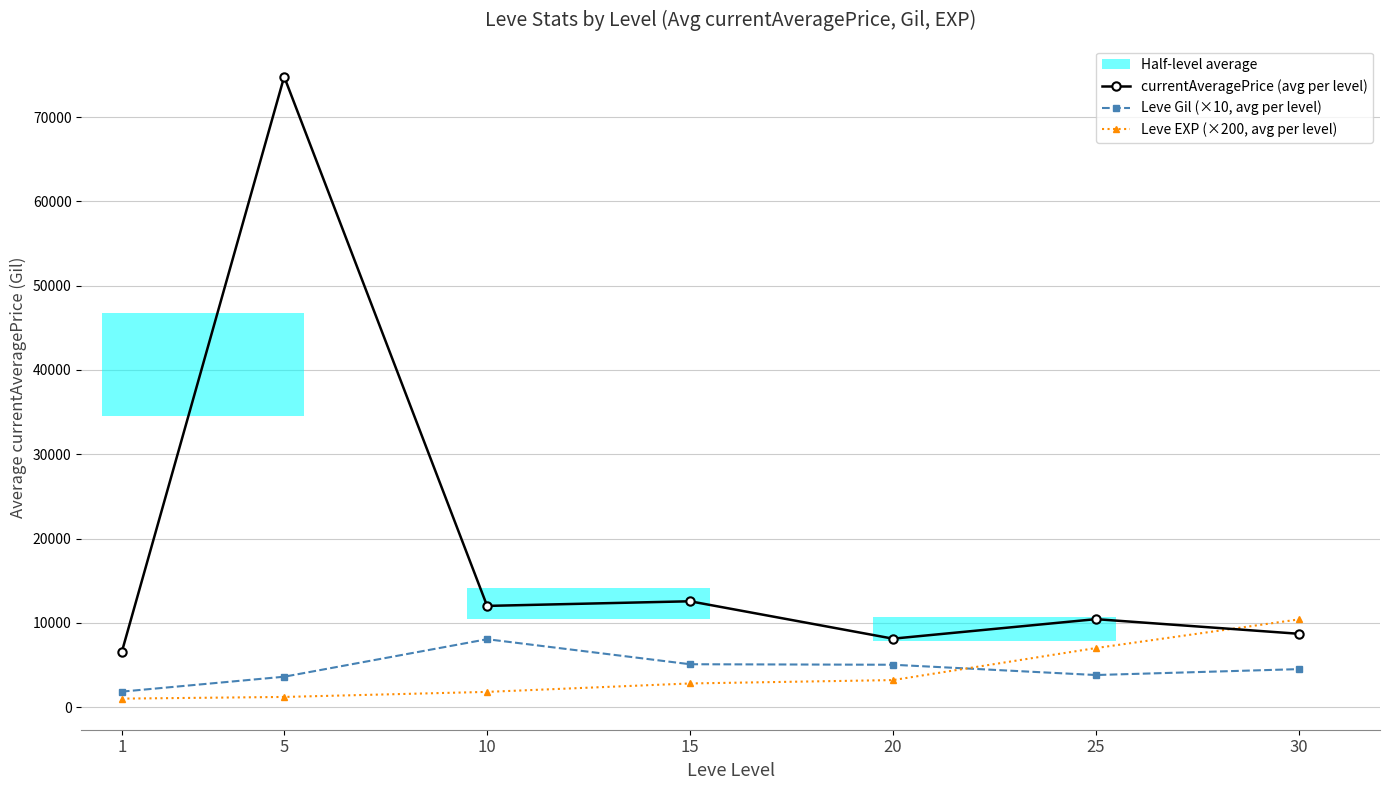

Between which two adjacent categories do currentAveragePrice (avg per level) and Leve EXP (×200, avg per level) first intersect?

25 and 30